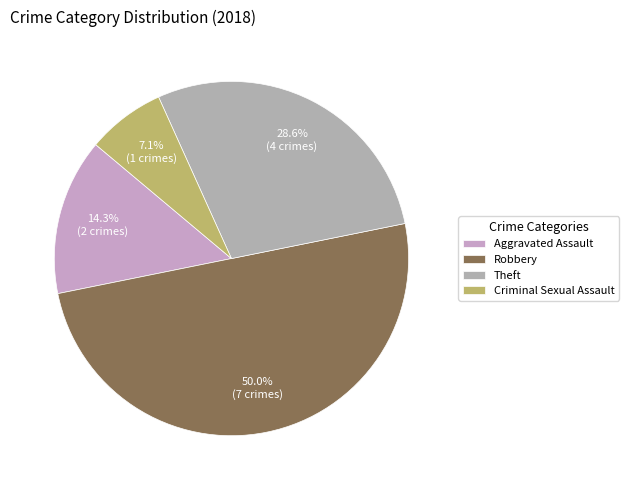

Is there a majority slice in this chart?

No